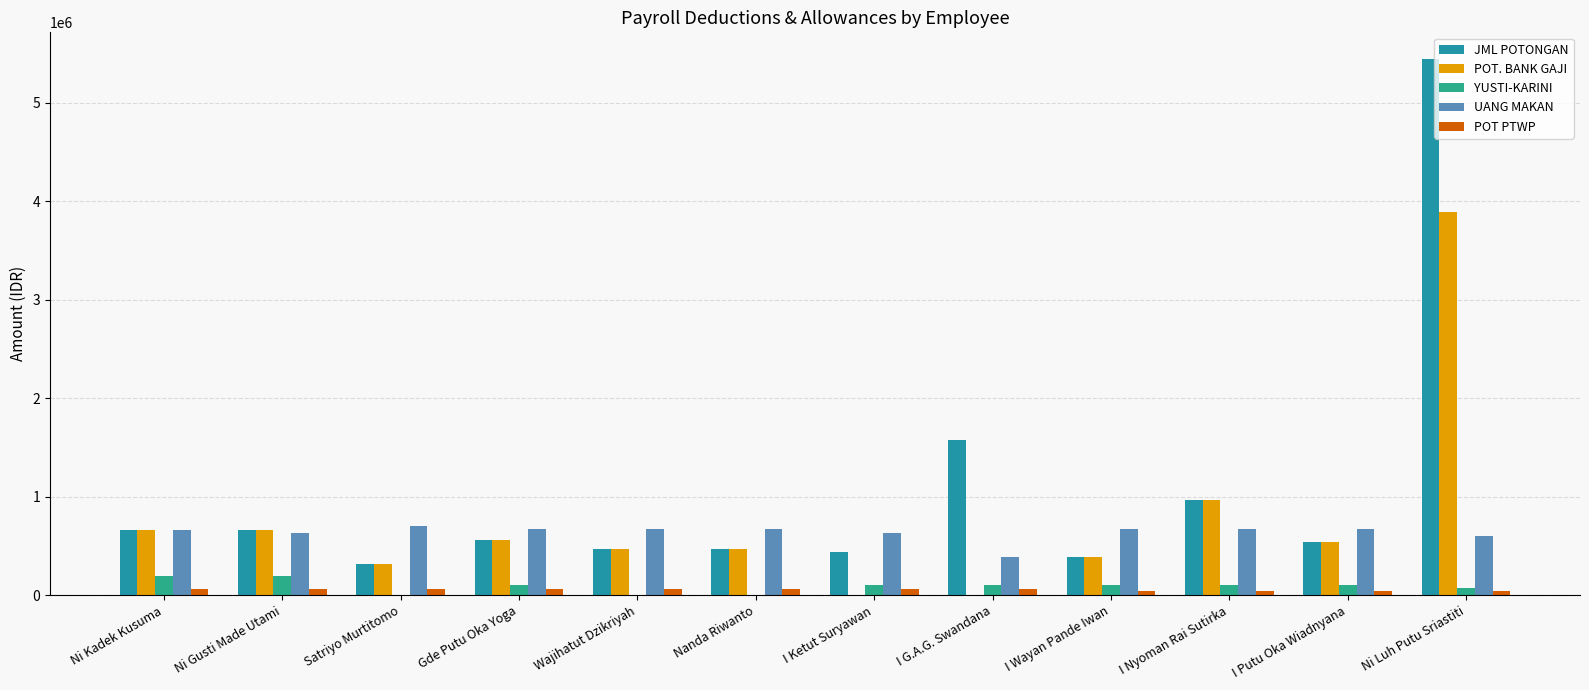

Reading left to right, what are all the values shown in this chart?

JML POTONGAN: 665000	665000	315000	565000	465000	465000	437000	1572000	390000	965000	540000	5443614
POT. BANK GAJI: 665000	665000	315000	565000	465000	465000	0	0	390000	965000	540000	3888614
YUSTI-KARINI: 200000	200000	0	100000	0	0	100000	100000	100000	100000	100000	75000
UANG MAKAN: 662150	627300	703000	667850	667850	667850	632700	383350	667850	667850	667850	597550
POT PTWP: 60000	60000	60000	60000	60000	60000	60000	60000	45000	45000	45000	45000